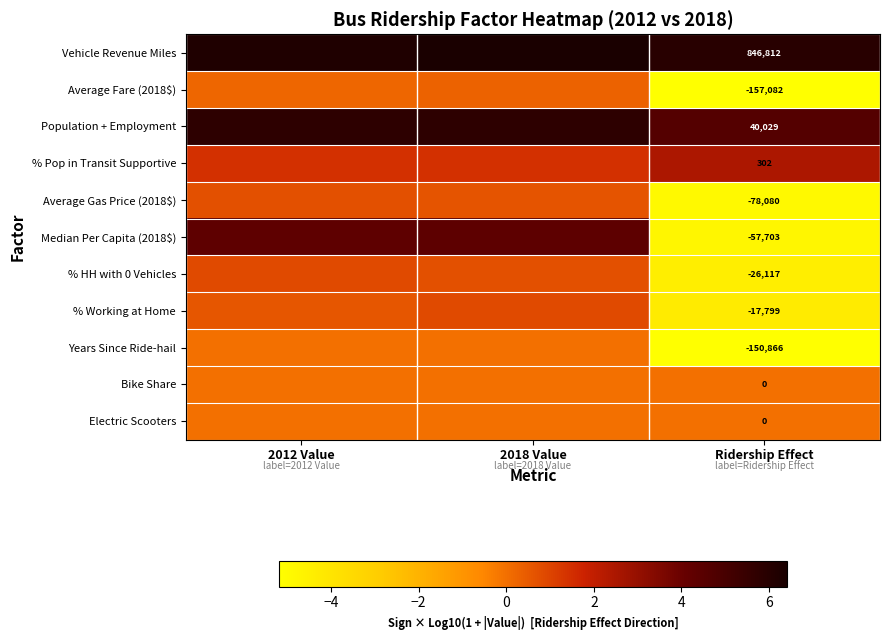

Is the value of Years Since Ride-hail at 2018 Value greater than the value of % HH with 0 Vehicles at 2012 Value?

No